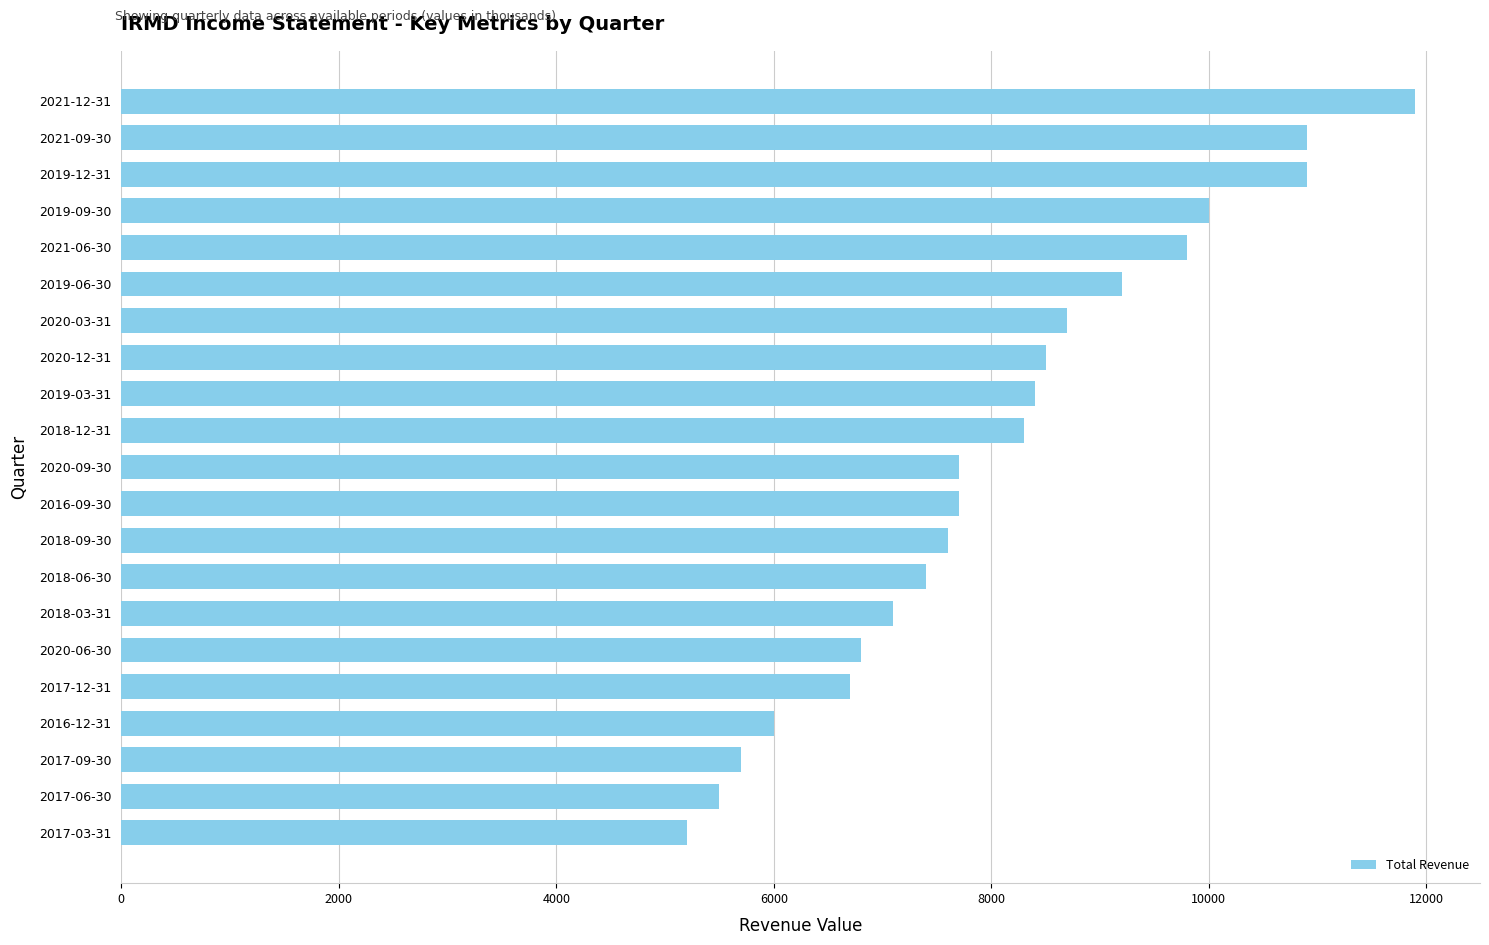

What is the difference between the maximum and minimum values?

6700